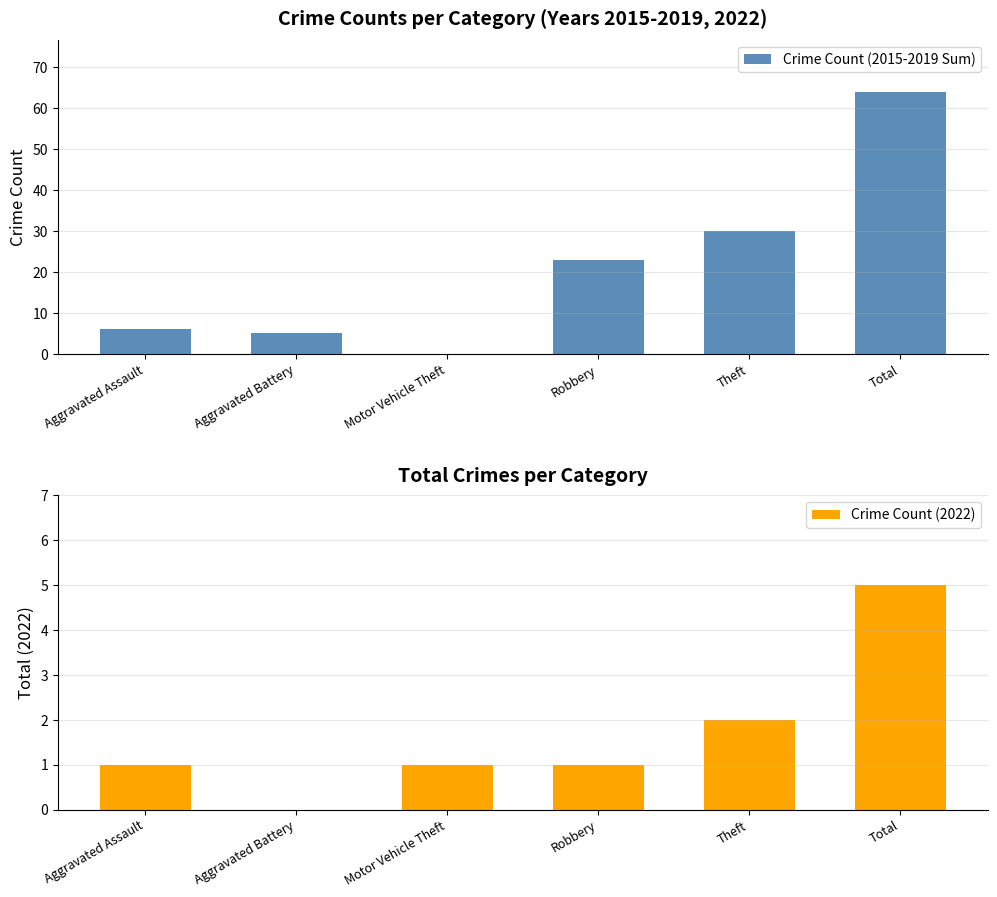

Between Theft and Aggravated Battery, which is larger?

Theft